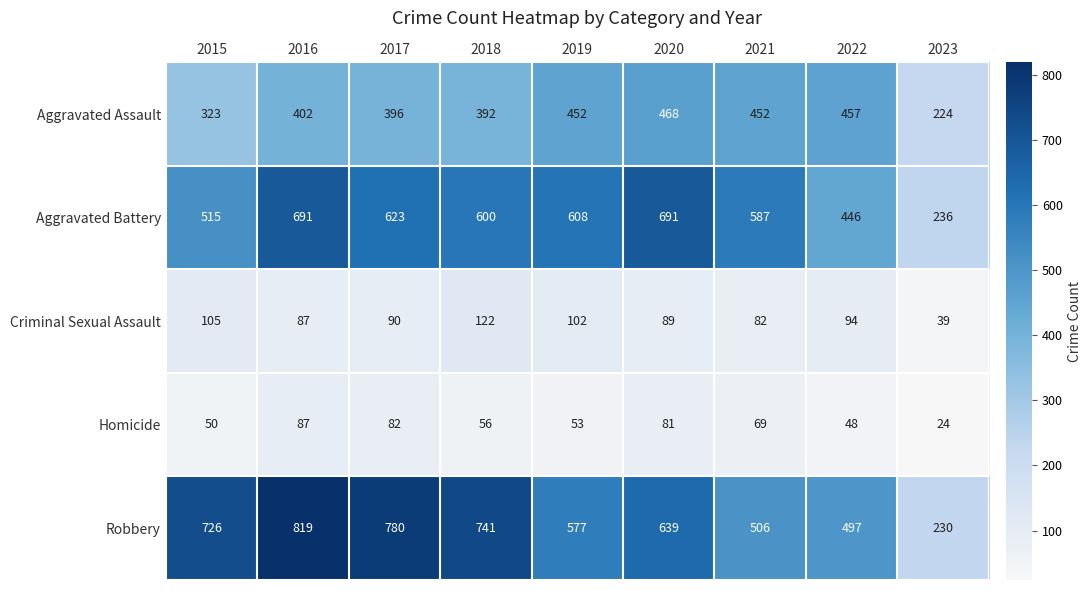

Rank the series at 2021 from highest to lowest value.

Aggravated Battery, Robbery, Aggravated Assault, Criminal Sexual Assault, Homicide